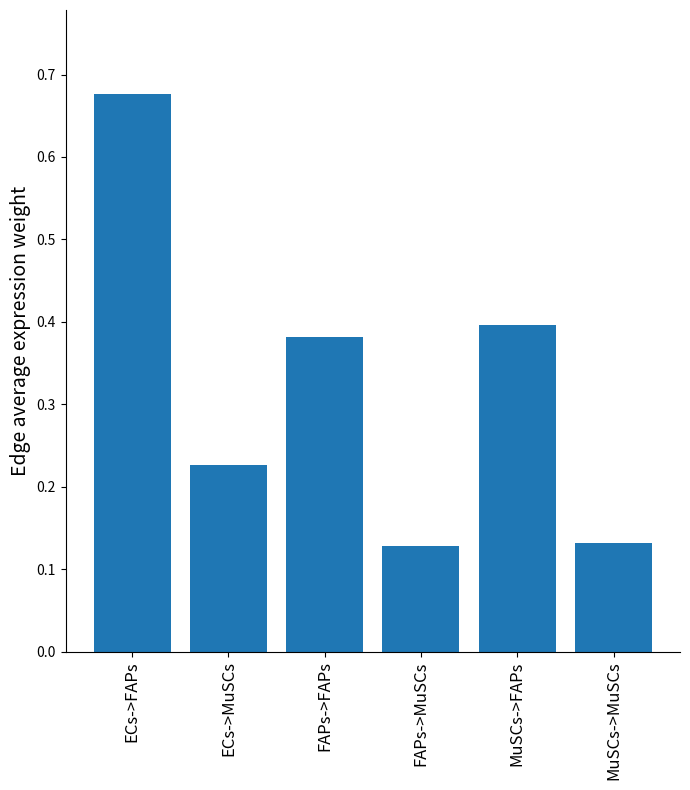

What is the difference between the maximum and minimum values?

0.5